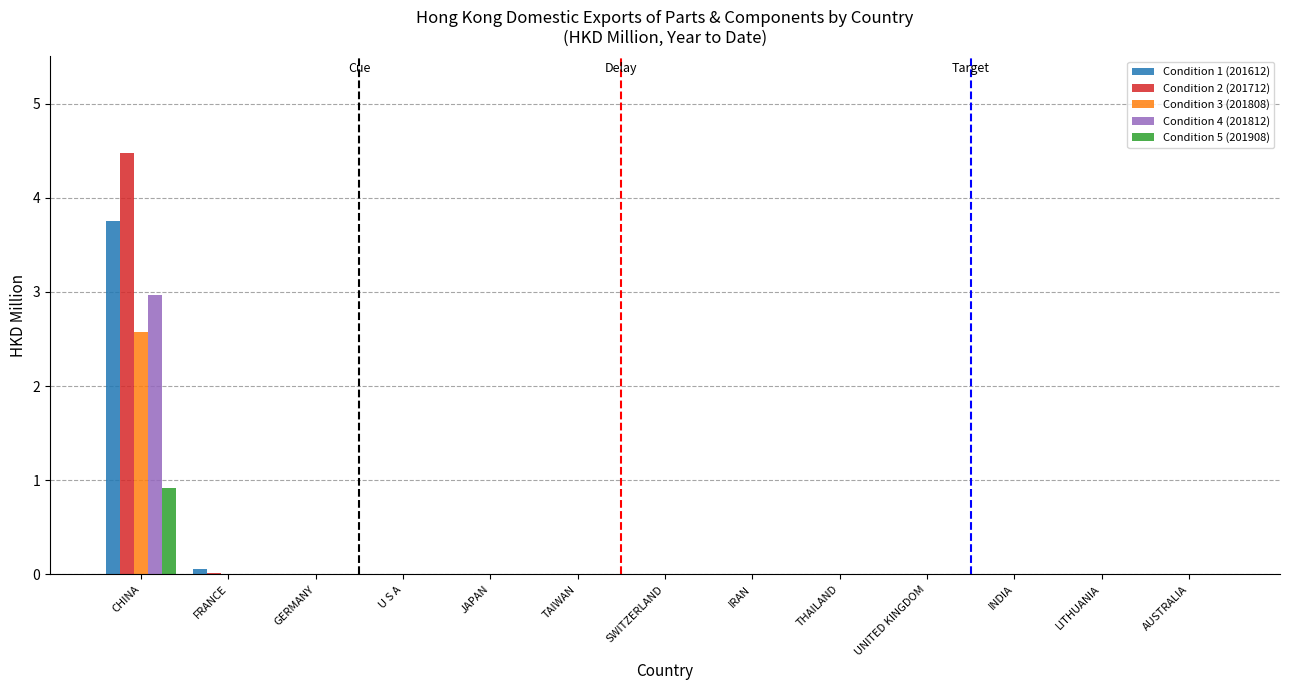

What is the sum of all Condition 3 (201808) values?

2.6